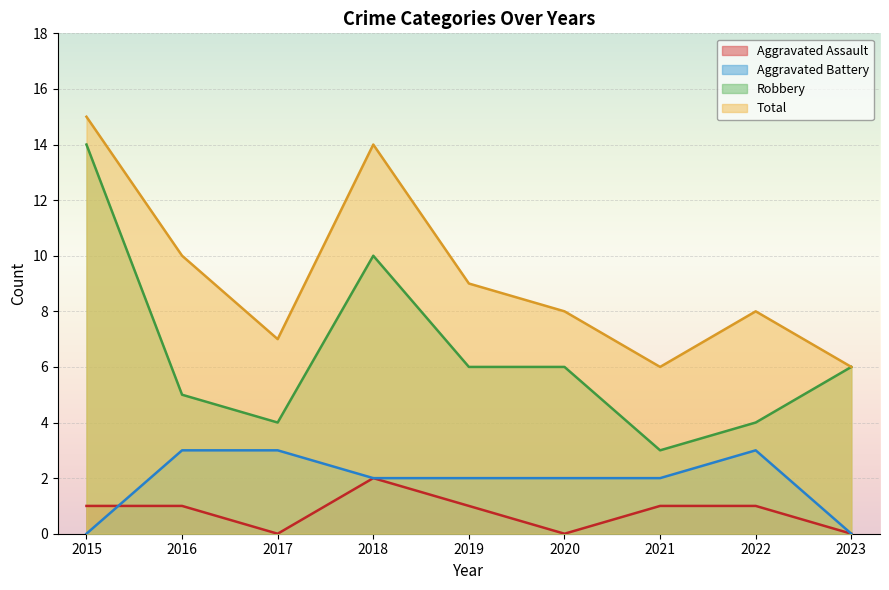

The Aggravated Assault series shows 1 at 2022. True or false?

True